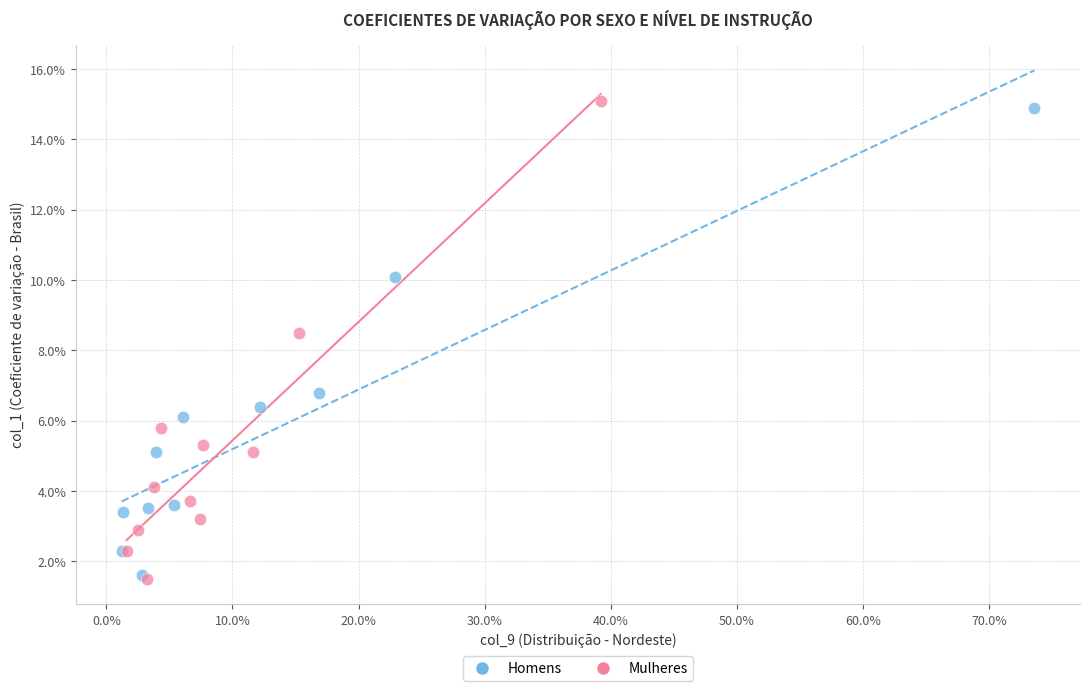

What are all the series names shown in the legend?

Homens, Mulheres